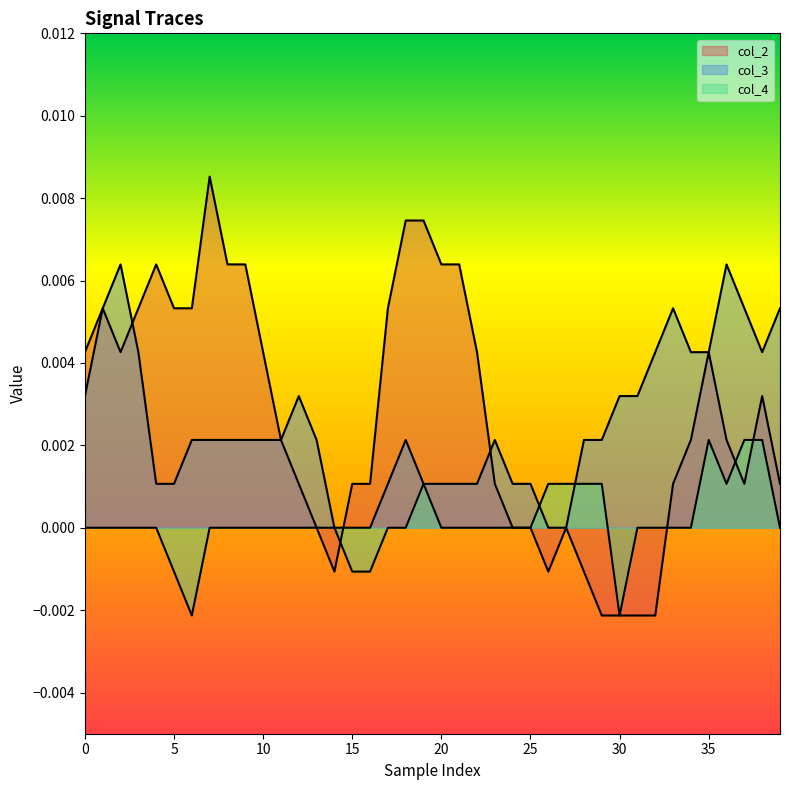

How many values in col_4 are above zero?

9